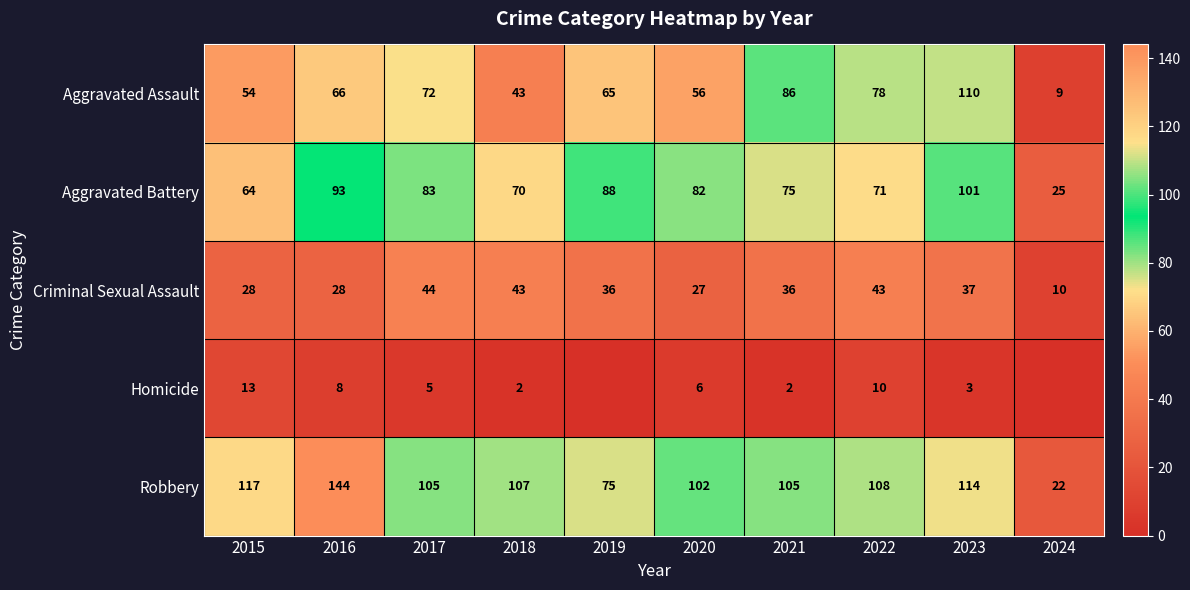

What is the difference between the Aggravated Assault values at 2024 and 2017?

63